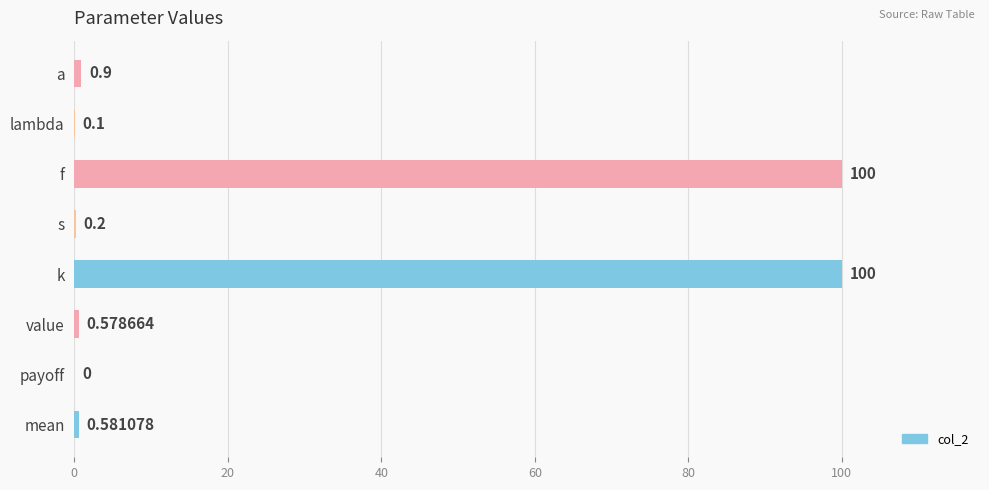

Where is the data nearest to the value 50?

a